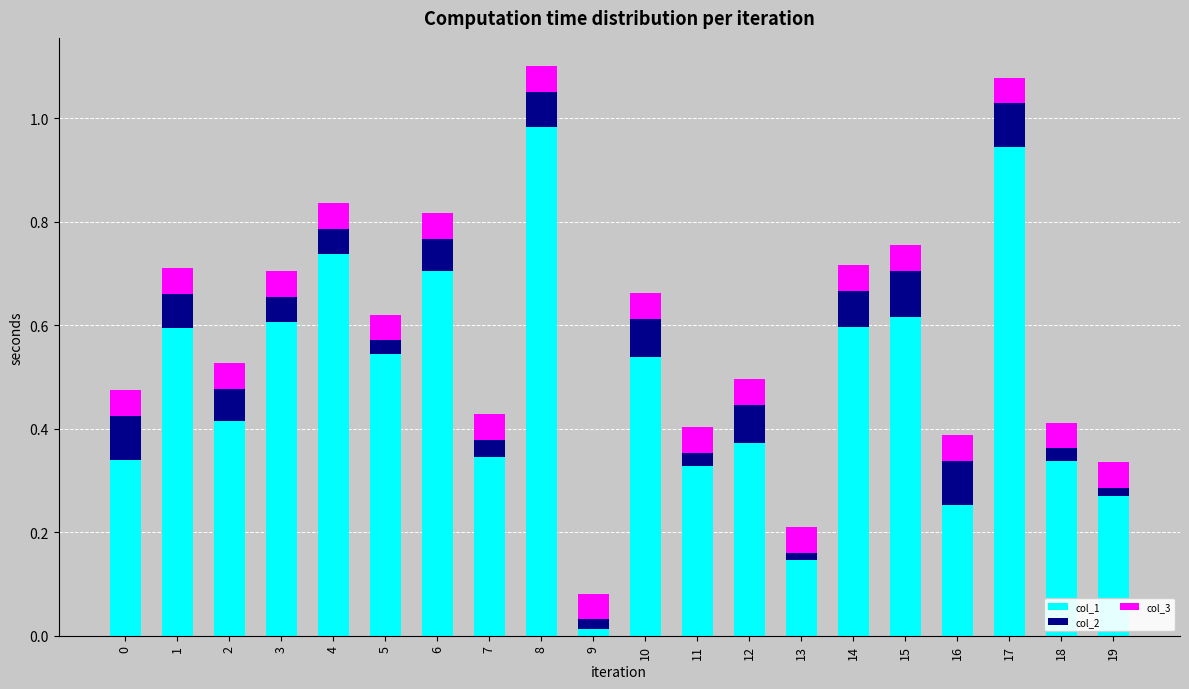

The col_1 series shows 0.2 at 15. True or false?

False